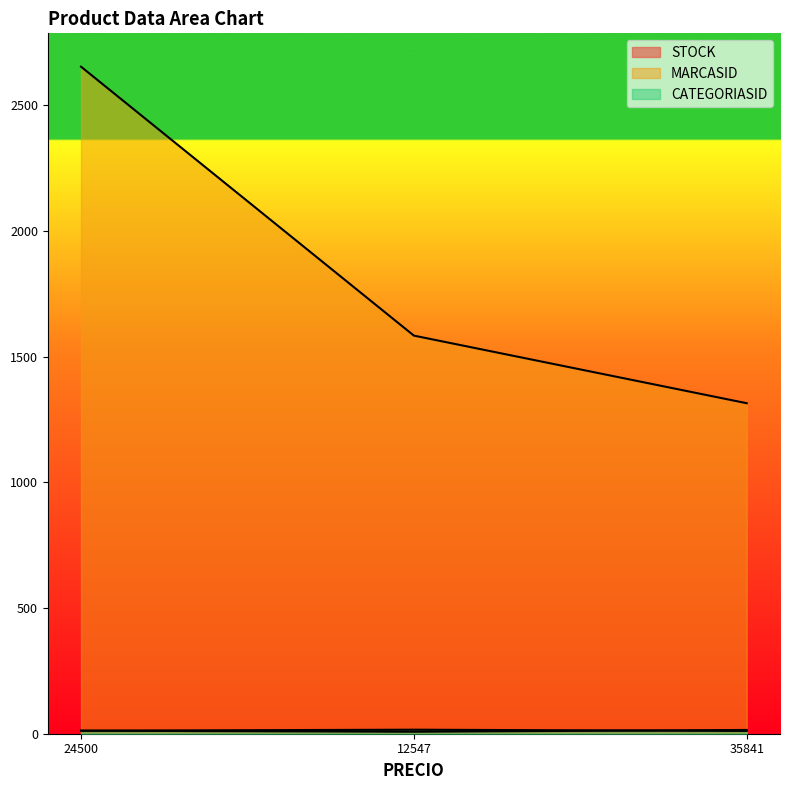

How many values in the CATEGORIASID series exceed 12?

1